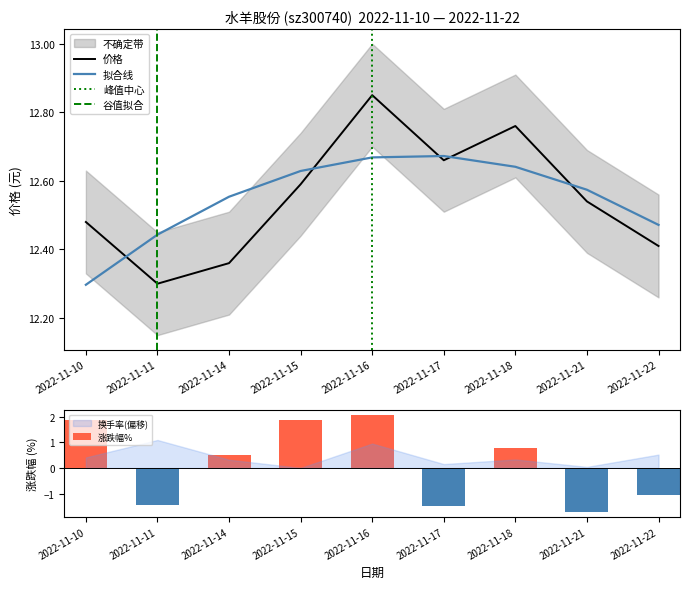

Rank the series at 2022-11-18 from highest to lowest value.

价格, 涨跌幅%